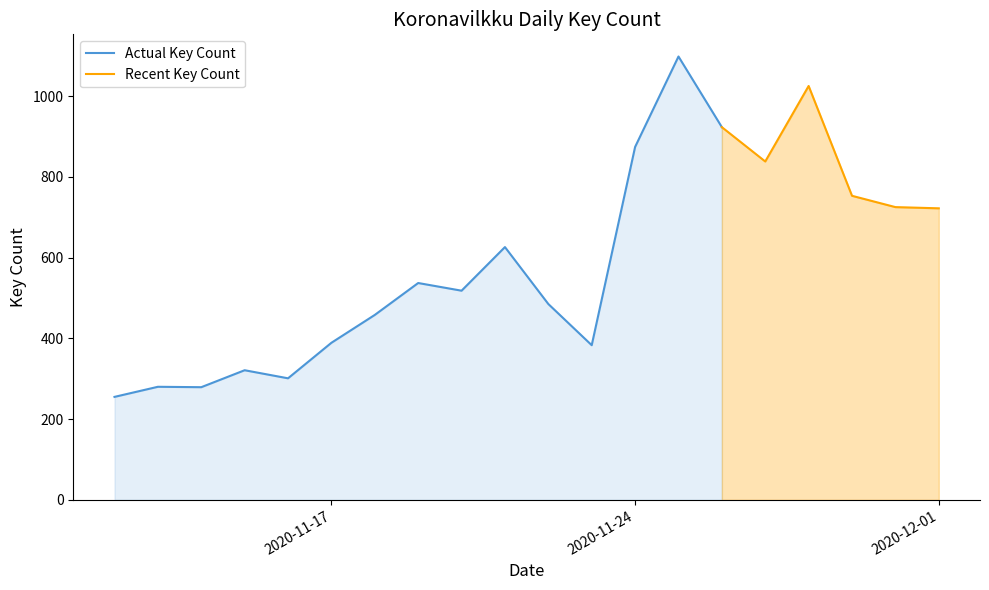

How many categories are shown in the chart?

20